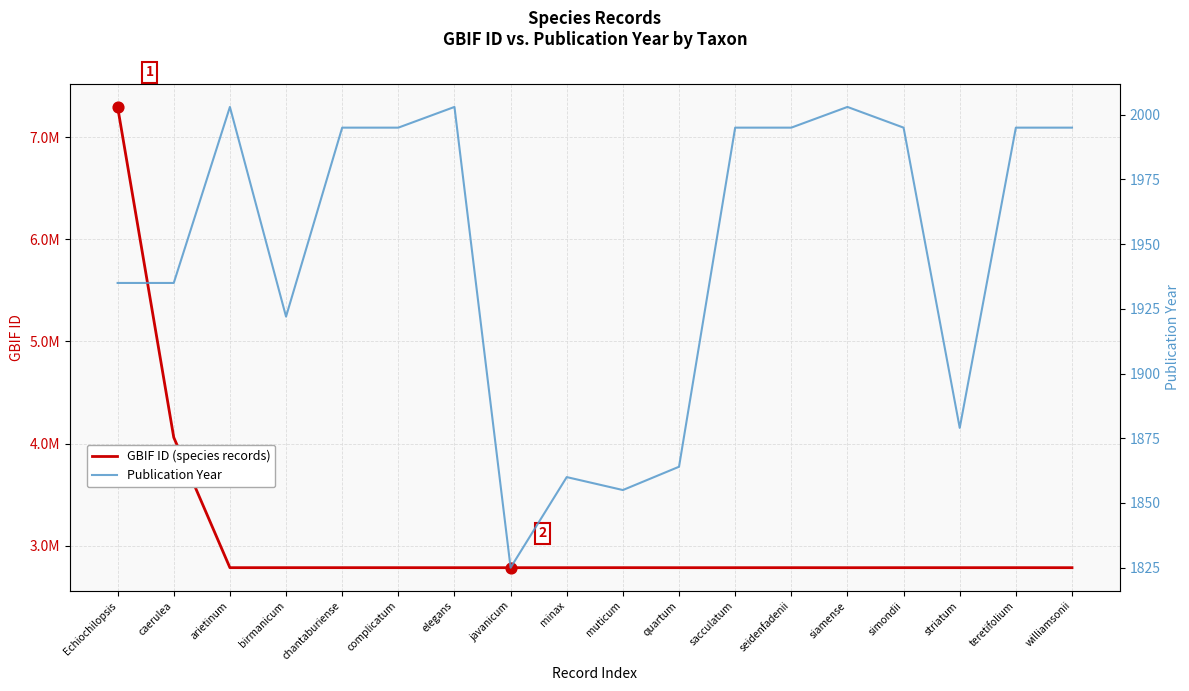

What is the total value across all series at seidenfadenii?

2787673